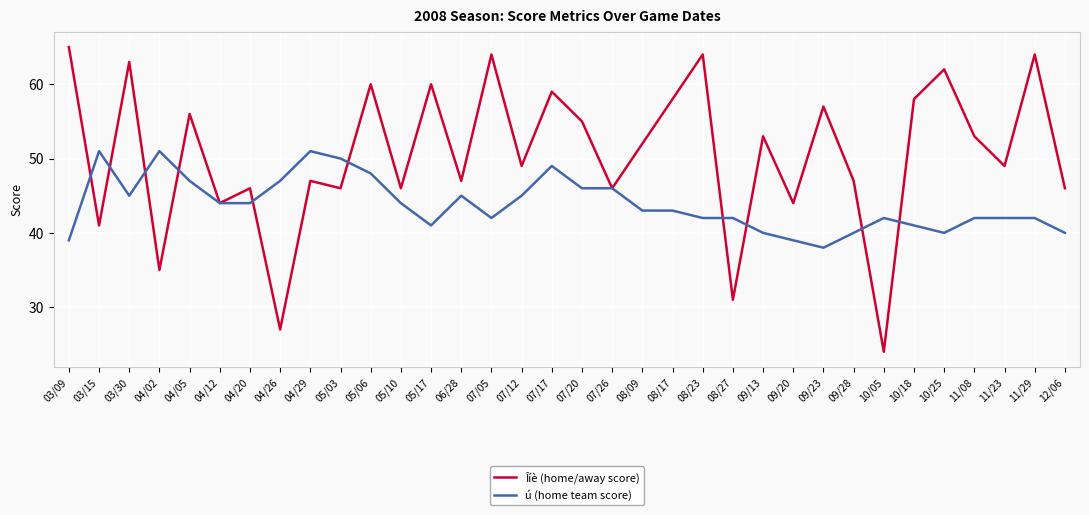

What position from the right is 06/28?

21